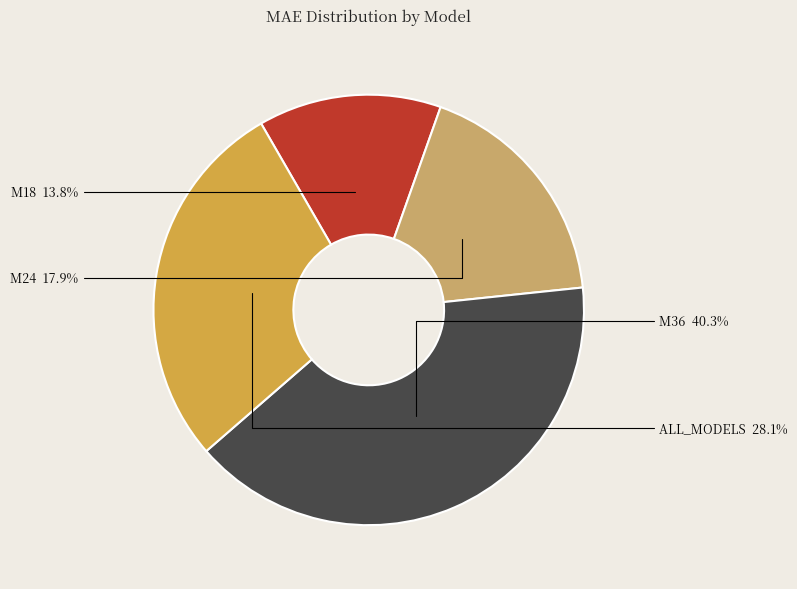

Does M36 represent more than half of the total?

No